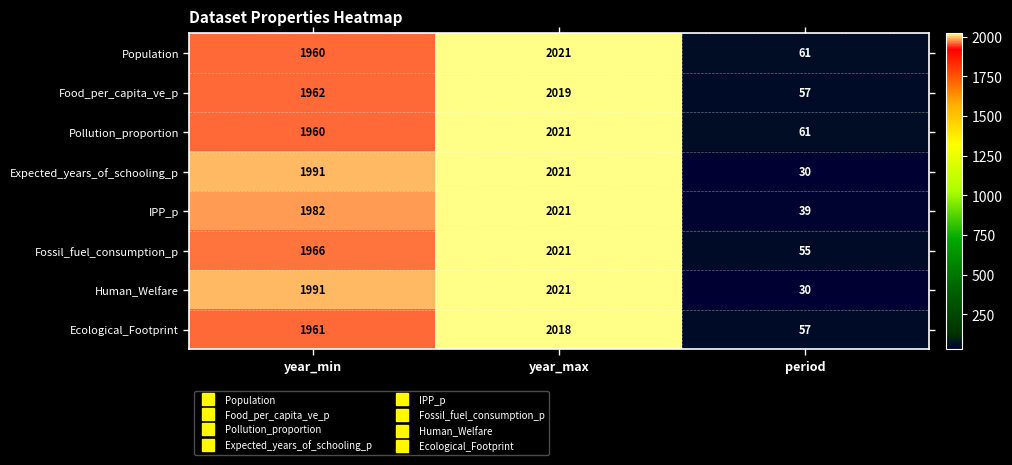

What is the spread (max minus min) of values at year_min?

31